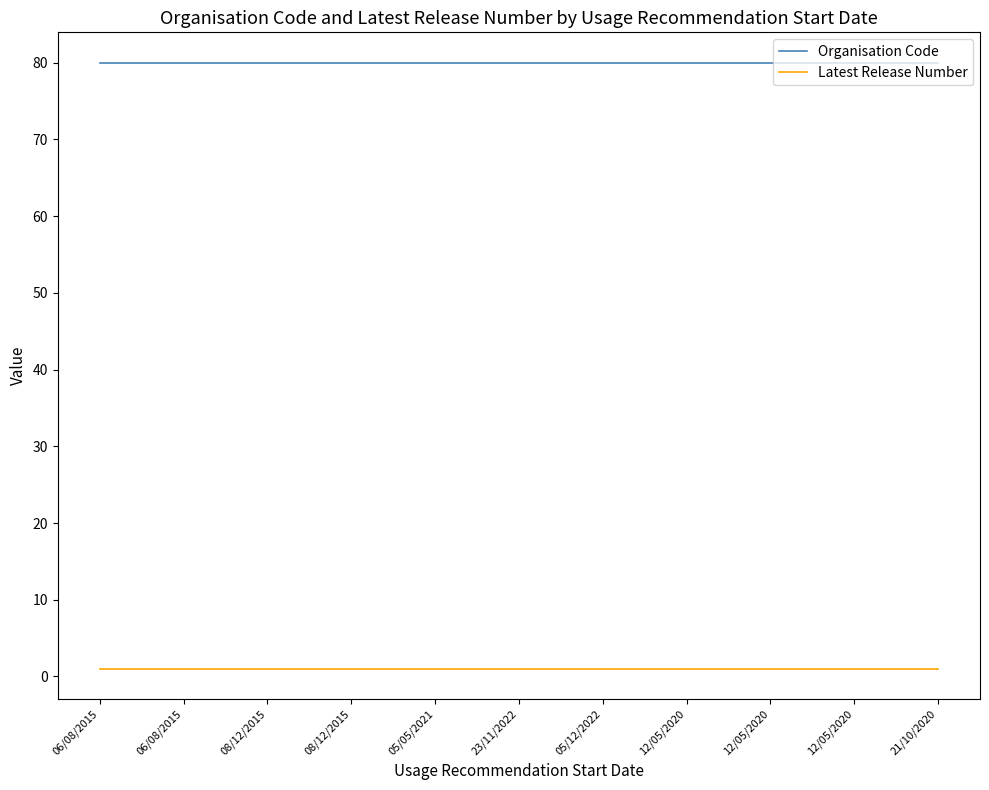

The value of Latest Release Number at 12/05/2020 is 1. True or false?

False